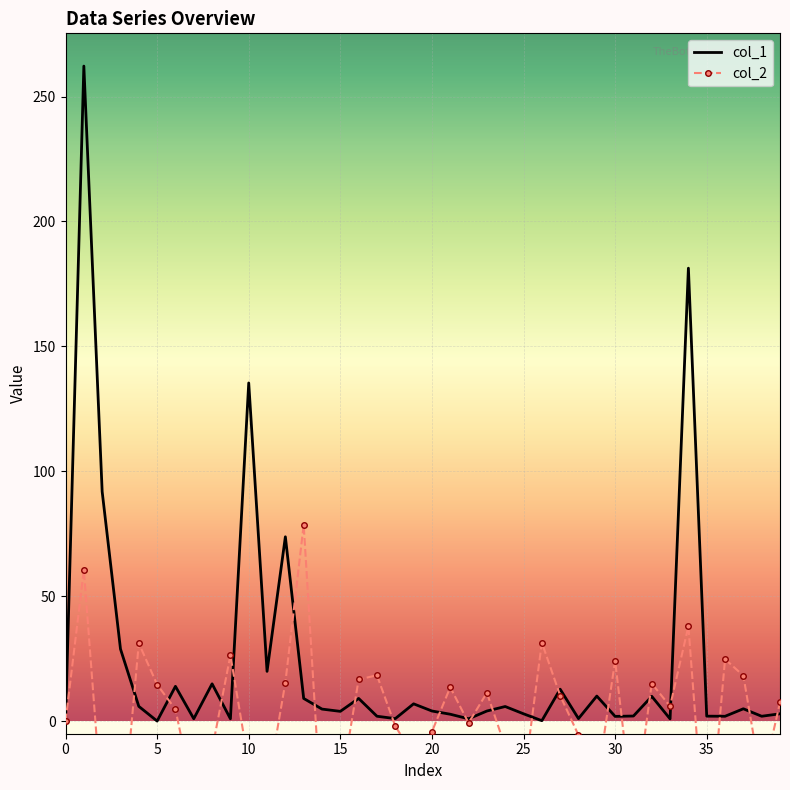

Between 29 and 15, which is larger?

29